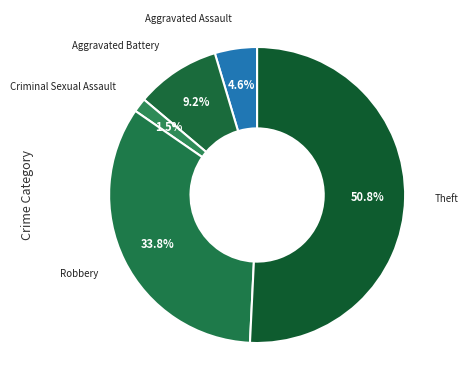

To the nearest percent, what portion does Aggravated Assault represent?

5%